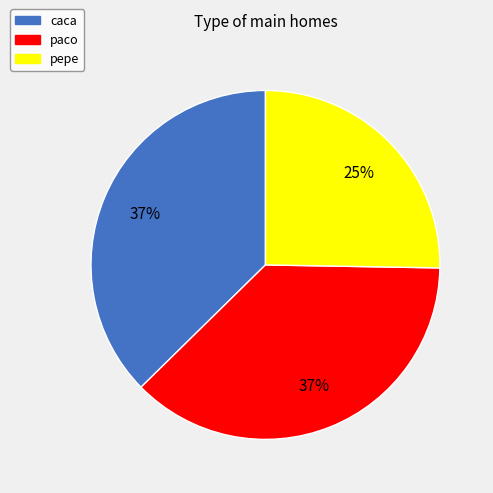

How many segments does this pie chart have?

3